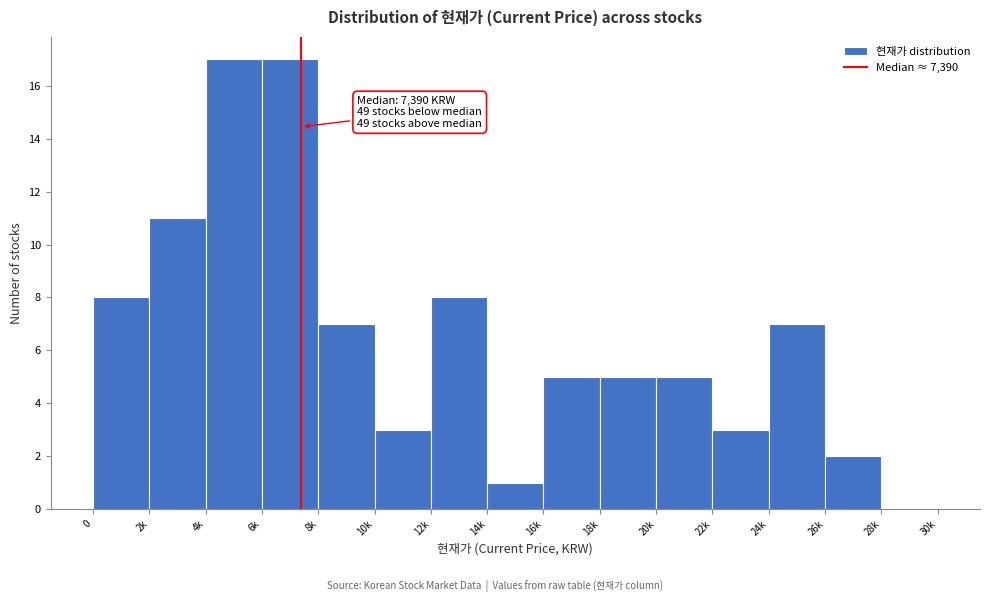

Reading left to right, list all the values displayed in this chart.

0=8	2k=11	4k=17	6k=17	8k=7	10k=3	12k=8	14k=1	16k=5	18k=5	20k=5	22k=3	24k=7	26k=2	28k=0